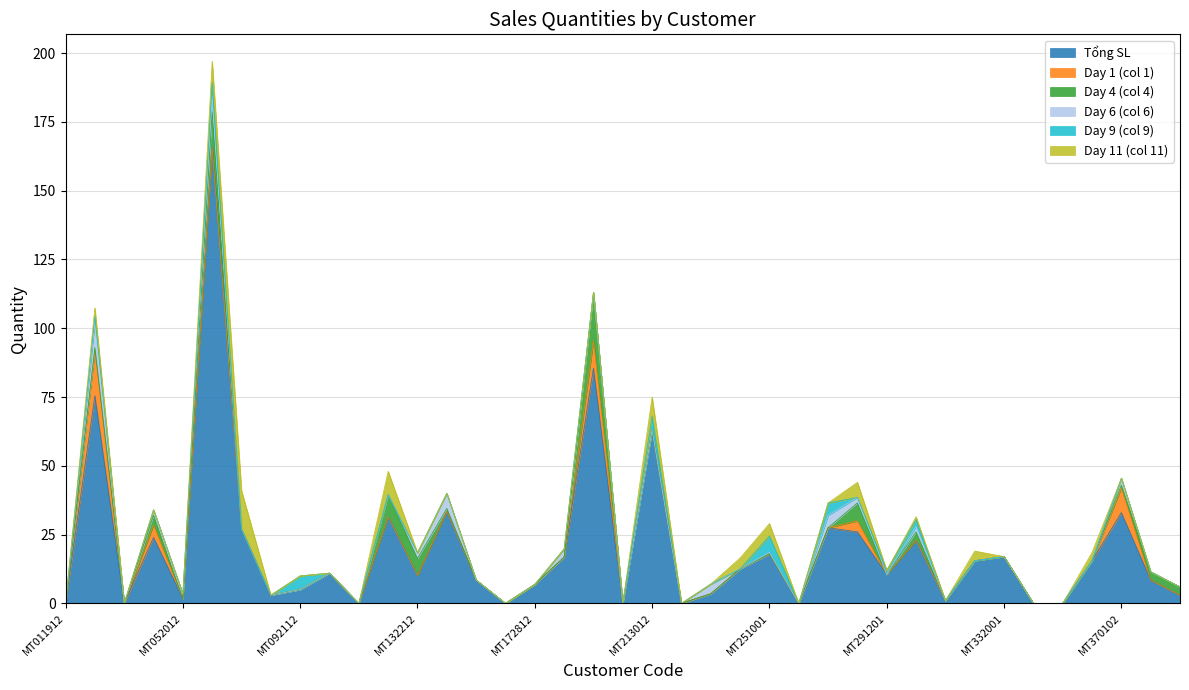

True or false: Tổng SL and Day 9 (col 9) intersect in this chart.

False